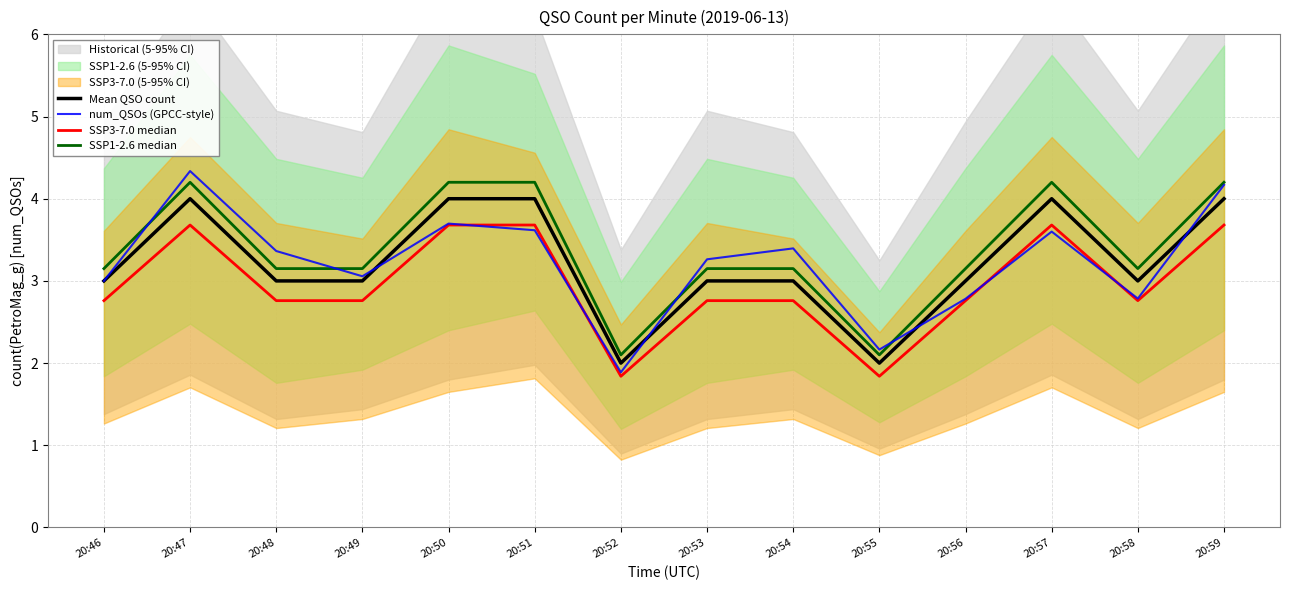

What is the total value across all series at 20:50?

15.6